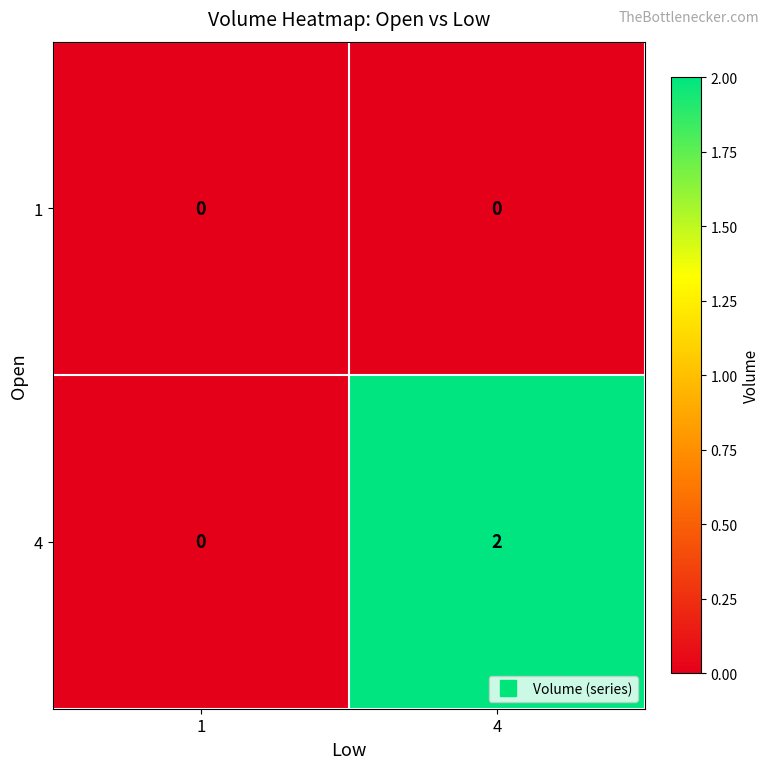

The value of 4 at 1 is 0. True or false?

True